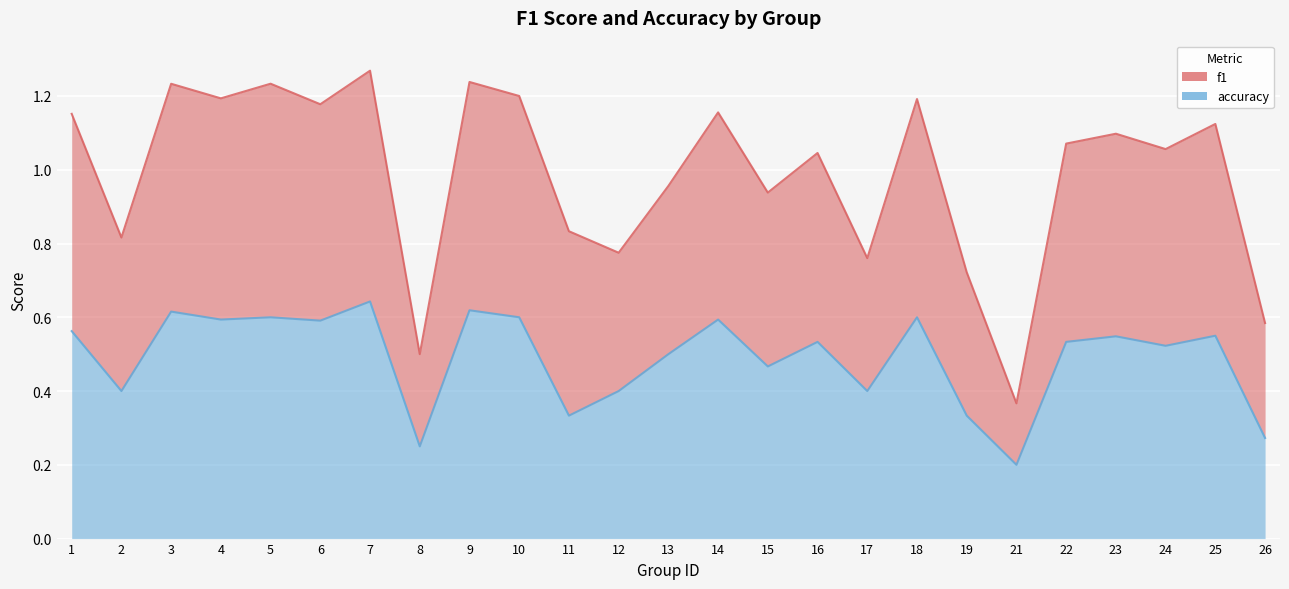

Which series has the largest range (max minus min)?

f1